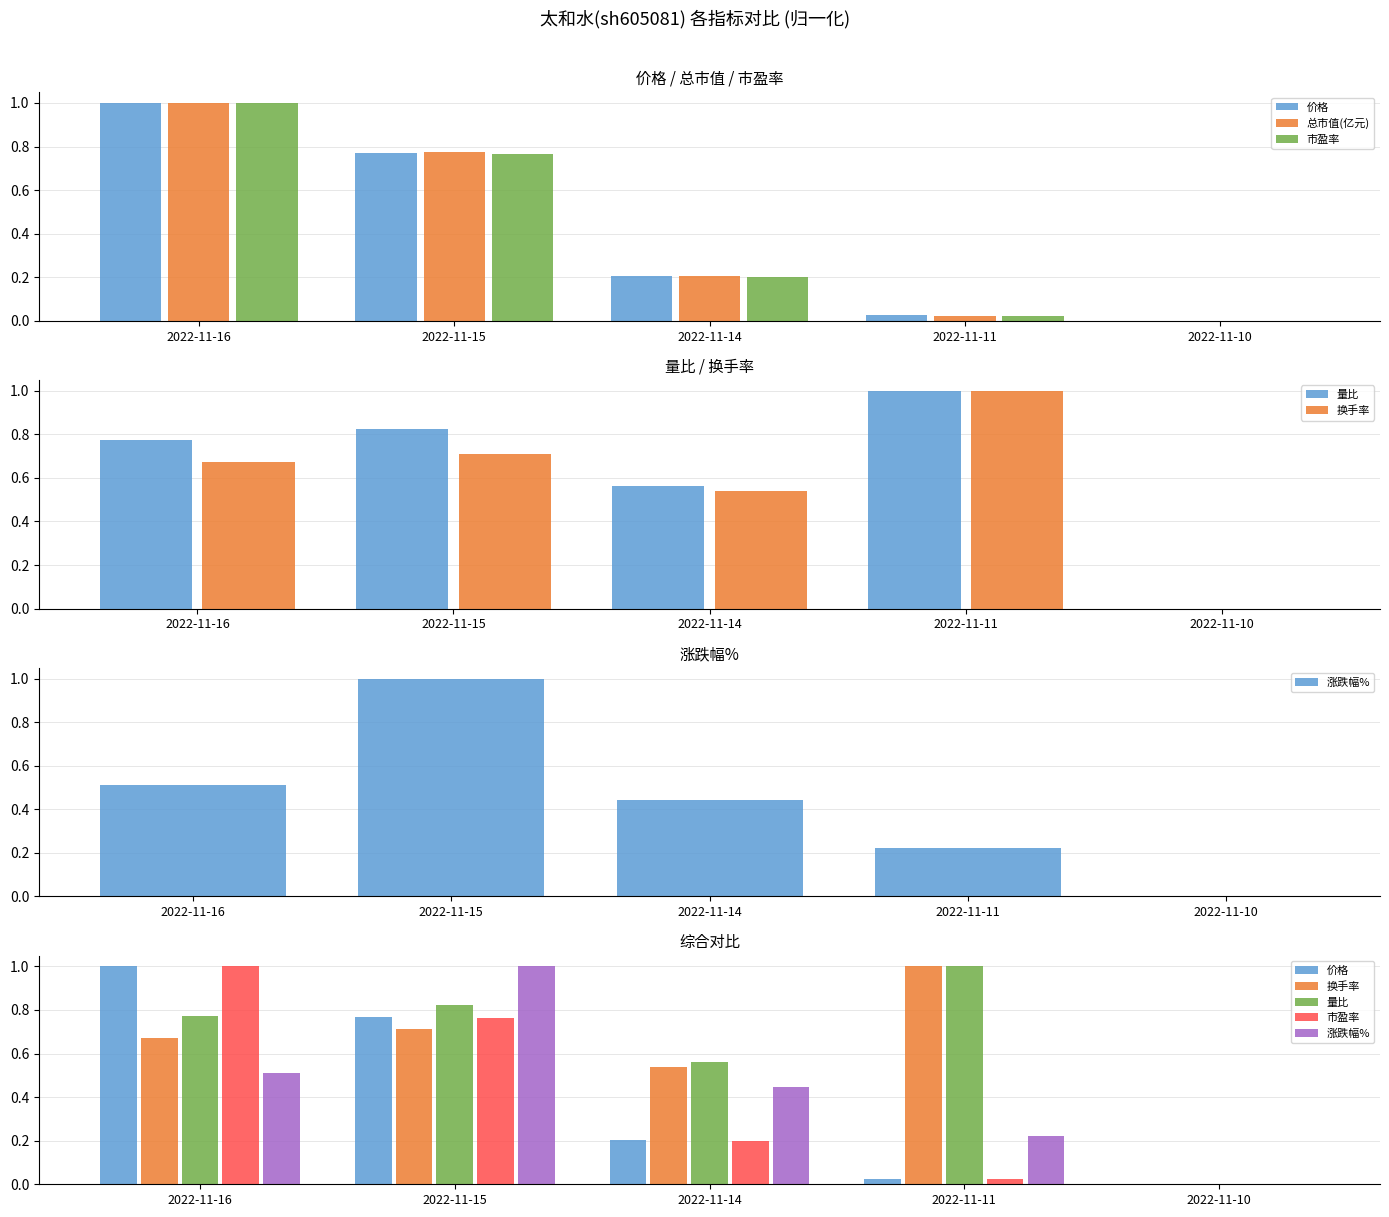

Is the value of 涨跌幅% at 2022-11-16 greater than the value of 市盈率 at 2022-11-16?

No